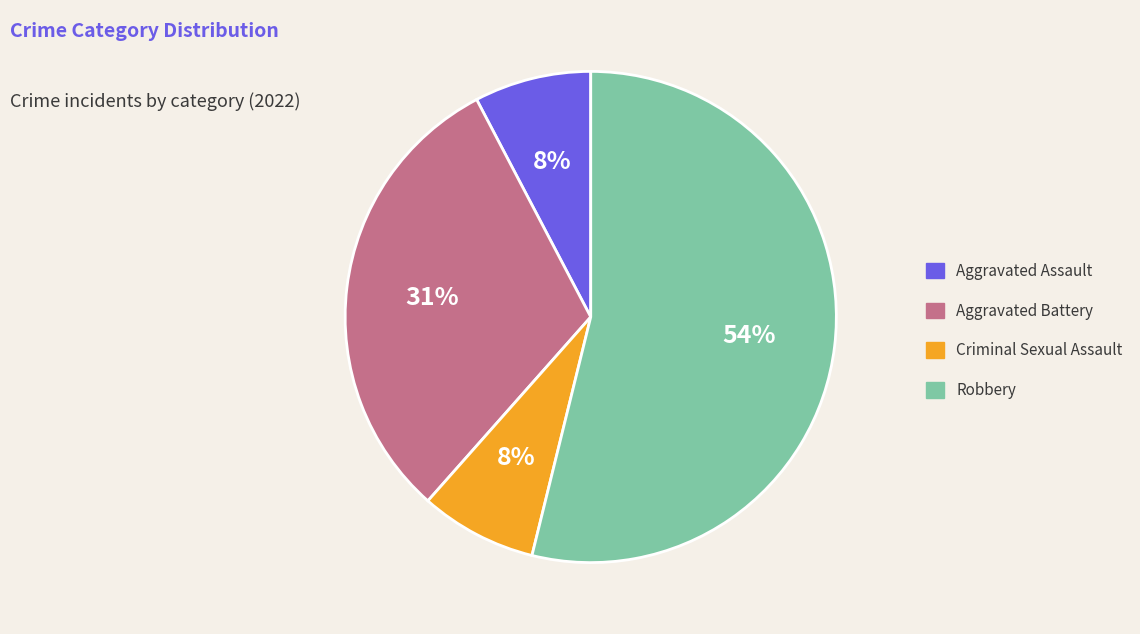

Do Aggravated Assault and Robbery together represent more than half of the pie?

Yes